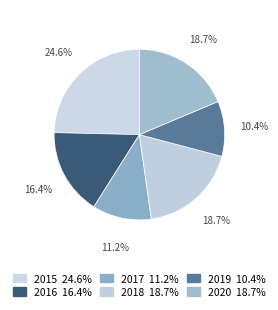

To the nearest percent, what portion does 2020 represent?

19%